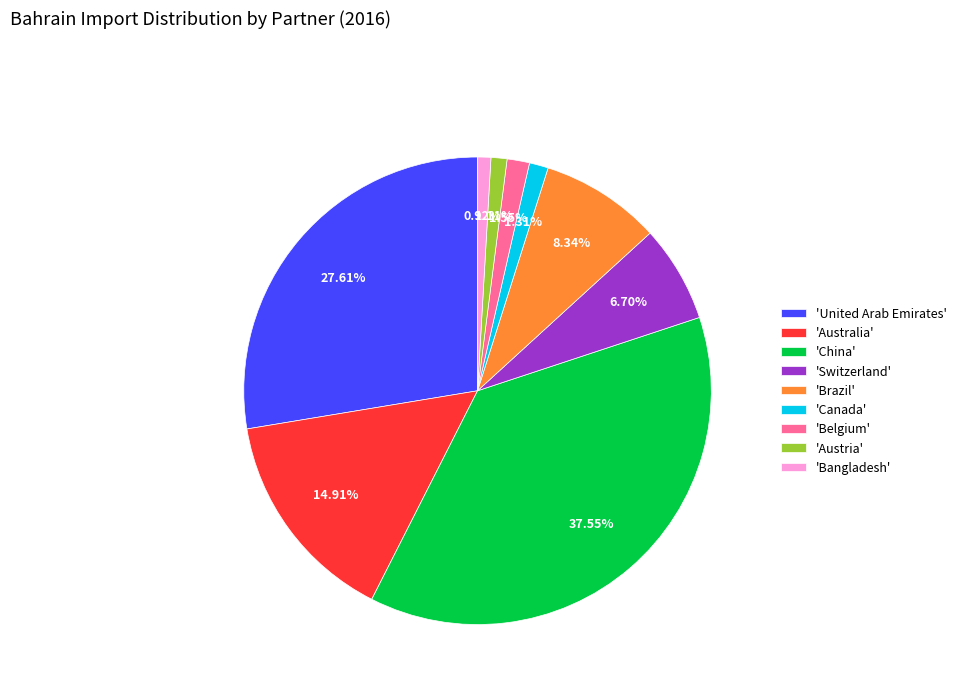

Does 'Belgium' represent more than half of the total?

No